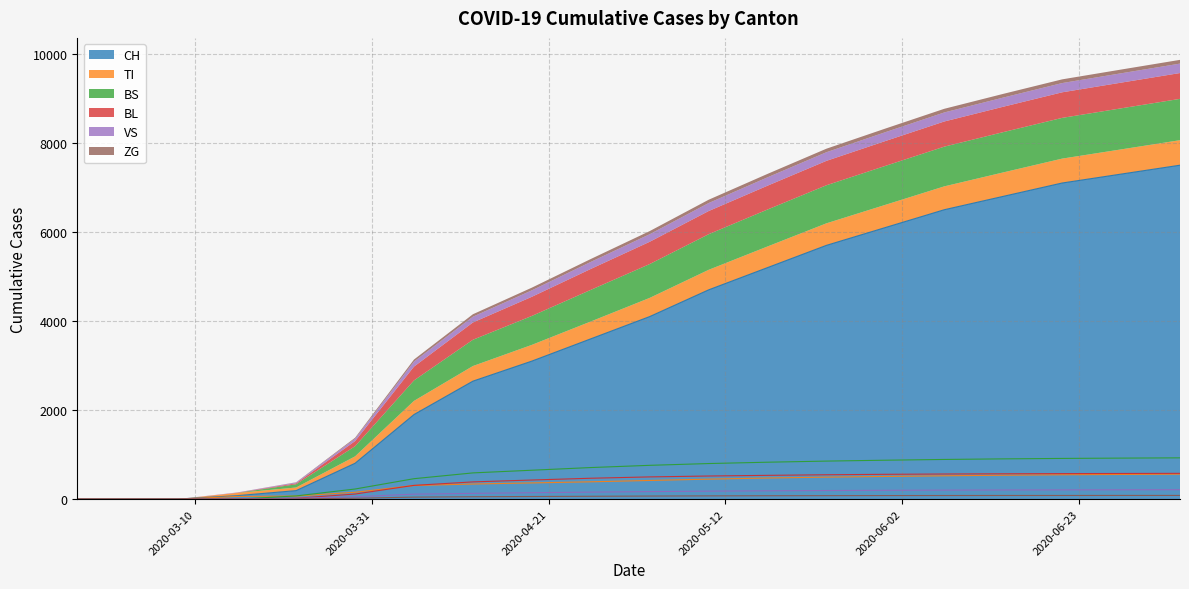

What is the sum of all ZG values?

1049